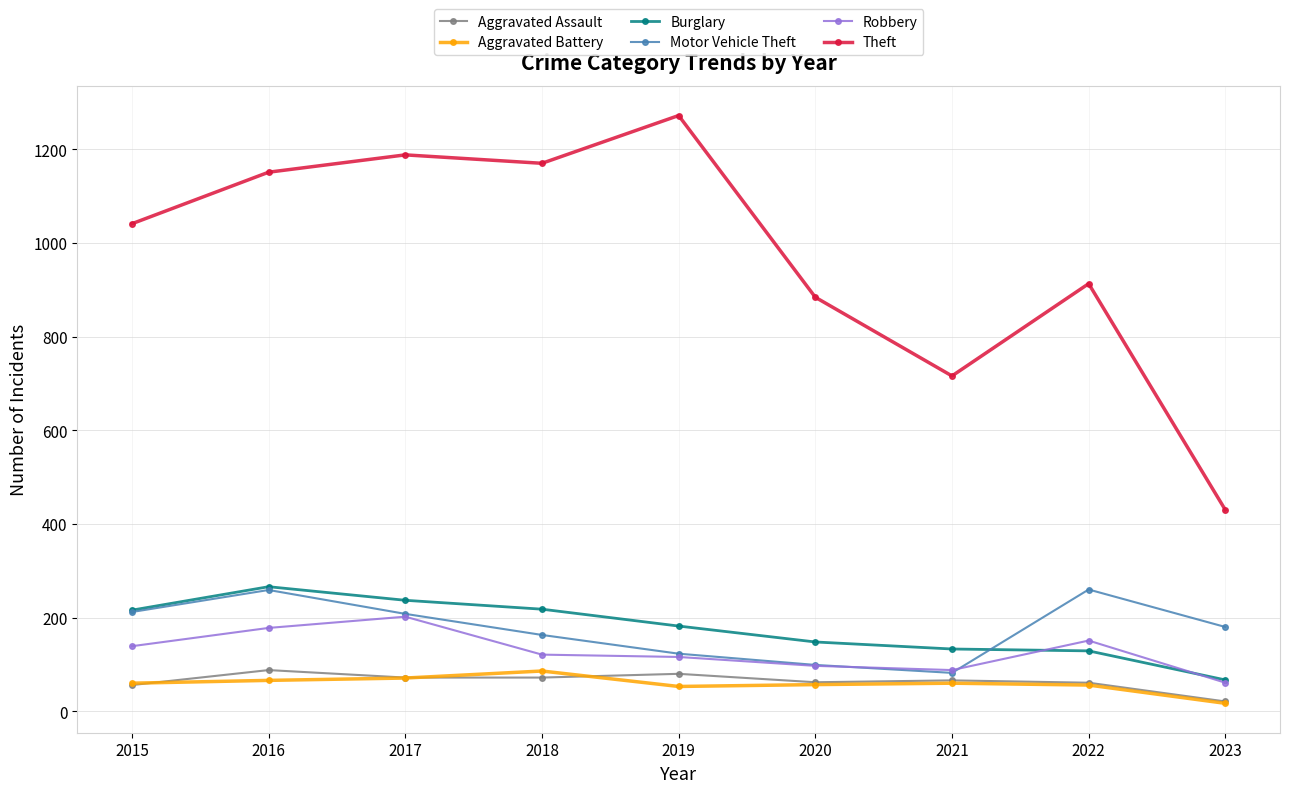

Is the value of Burglary at 2020 greater than the value of Motor Vehicle Theft at 2019?

Yes